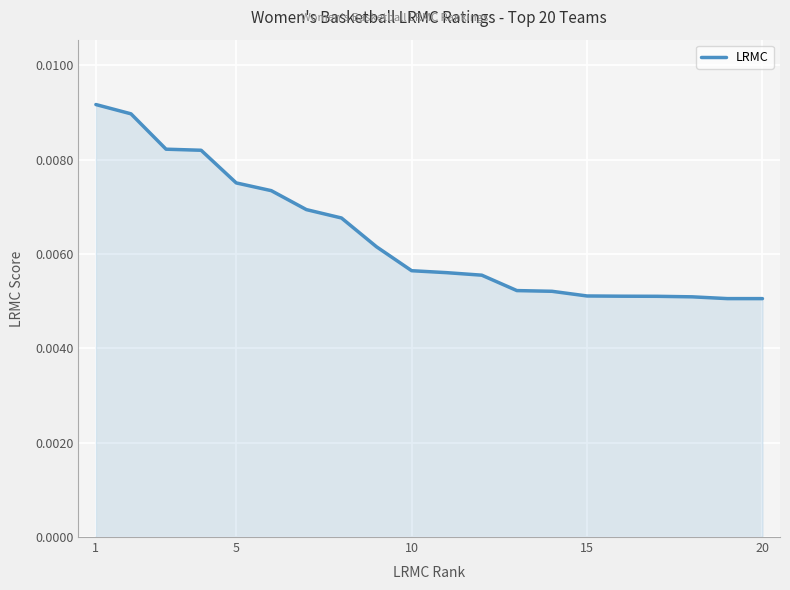

True or false: the data has more than 1 interior local peaks.

False